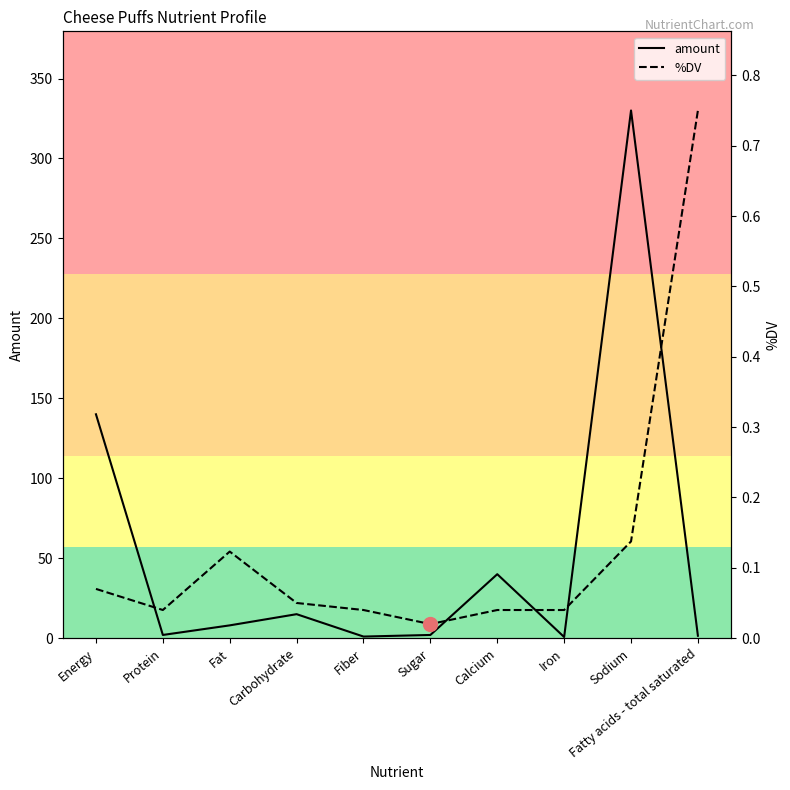

Reading left to right, extract all data points from this chart.

amount: 140.0	2.0	8.0	15.0	1.0	2.0	40.0	0.7	330.0	1.5
%DV: 0.1	0.0	0.1	0.1	0.0	0.0	0.0	0.0	0.1	0.8